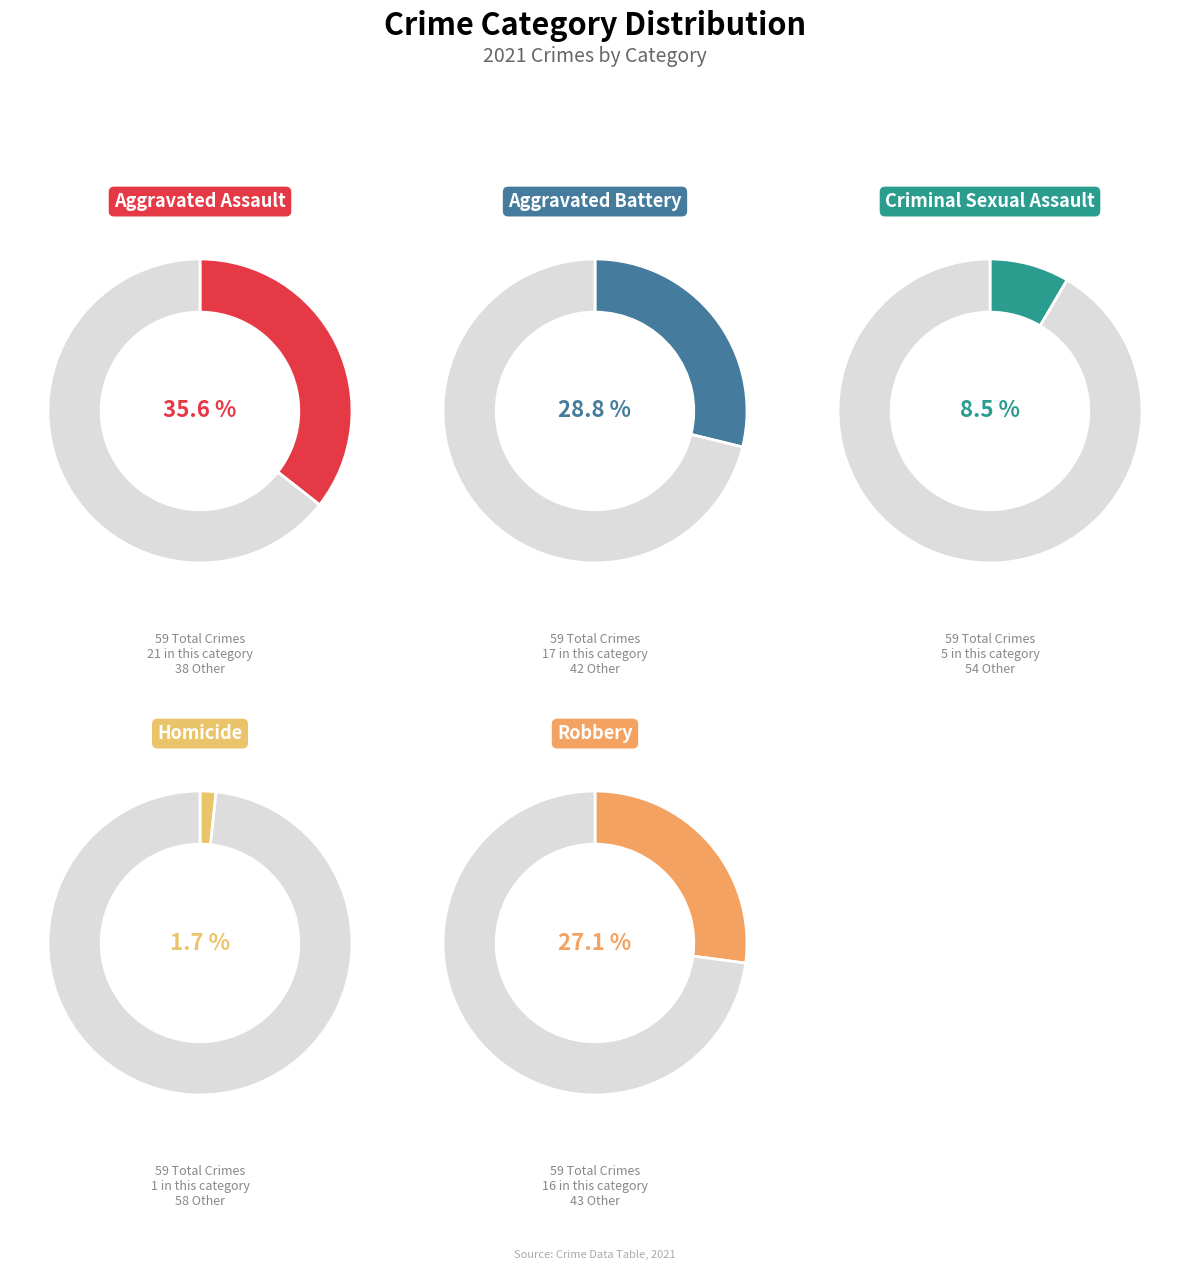

Is there a majority slice in this chart?

No